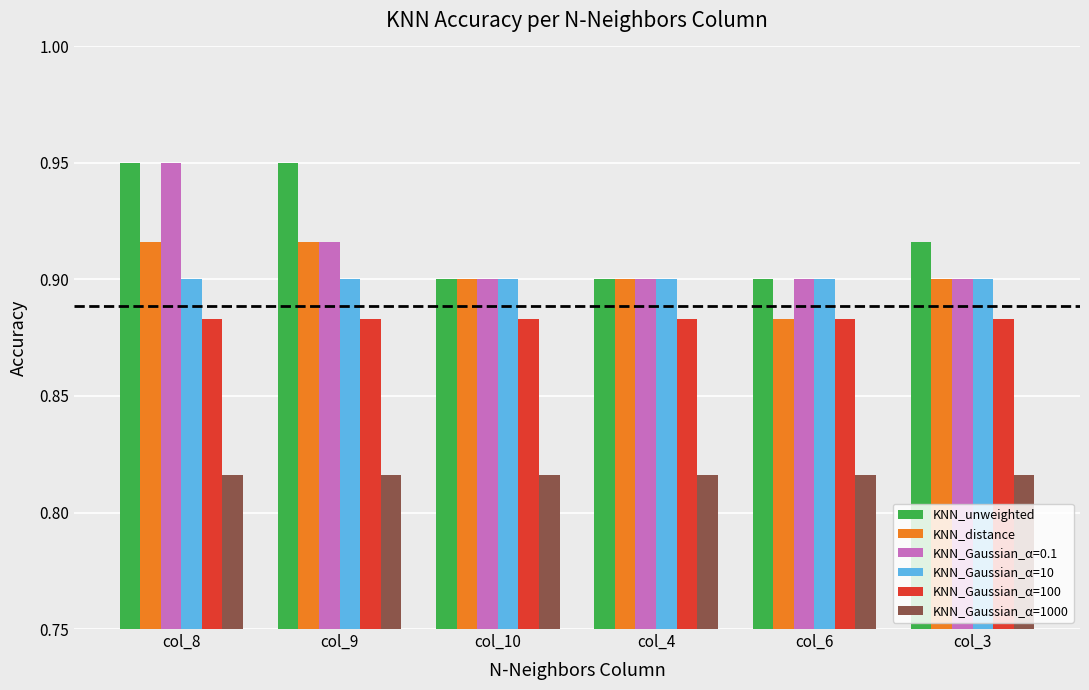

At which label does KNN_Gaussian_α=0.1 reach its peak?

col_8